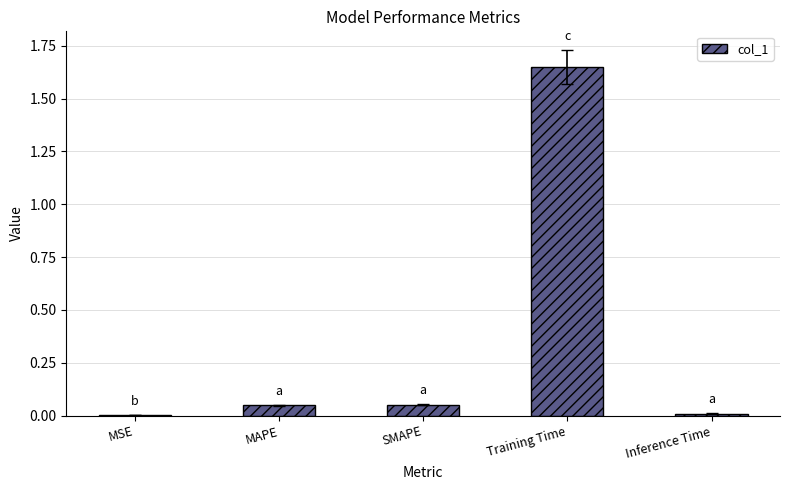

What is the sum of all values?

1.8